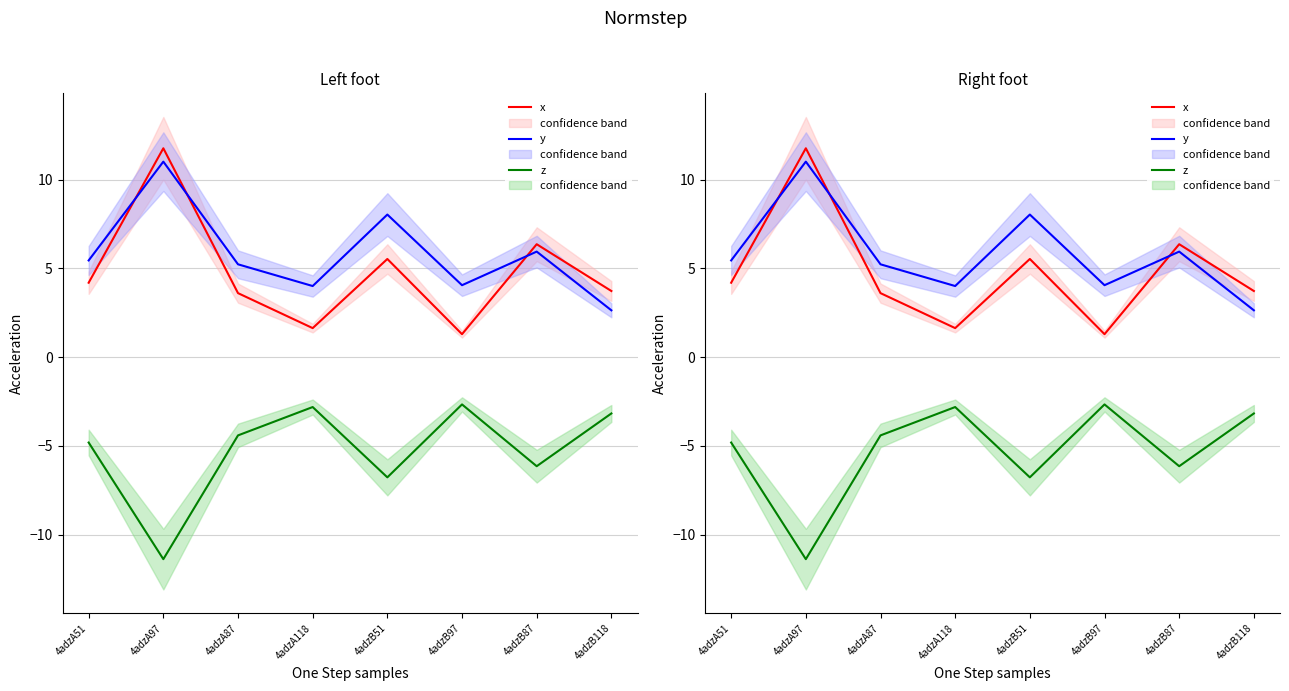

Reading left to right, what are all the values shown in this chart?

x: 4adzA51=4.2	4adzA97=11.8	4adzA87=3.6	4adzA118=1.6	4adzB51=5.5	4adzB97=1.3	4adzB87=6.4	4adzB118=3.7
y: 4adzA51=5.4	4adzA97=11.0	4adzA87=5.2	4adzA118=4.0	4adzB51=8.0	4adzB97=4.0	4adzB87=5.9	4adzB118=2.6
z: 4adzA51=-4.8	4adzA97=-11.4	4adzA87=-4.4	4adzA118=-2.8	4adzB51=-6.8	4adzB97=-2.7	4adzB87=-6.2	4adzB118=-3.2